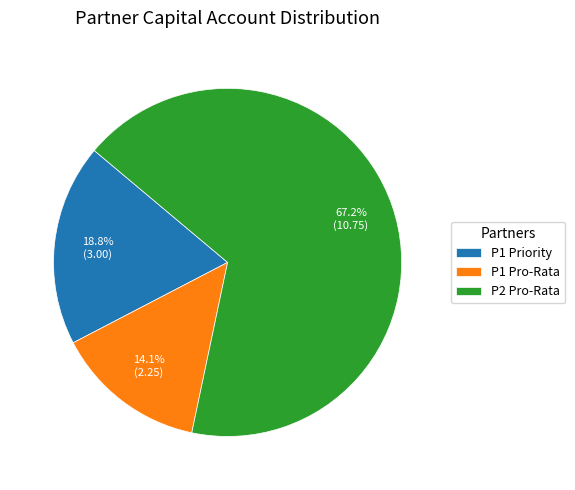

To the nearest percent, what is the difference between the largest and smallest slice percentages?

53%